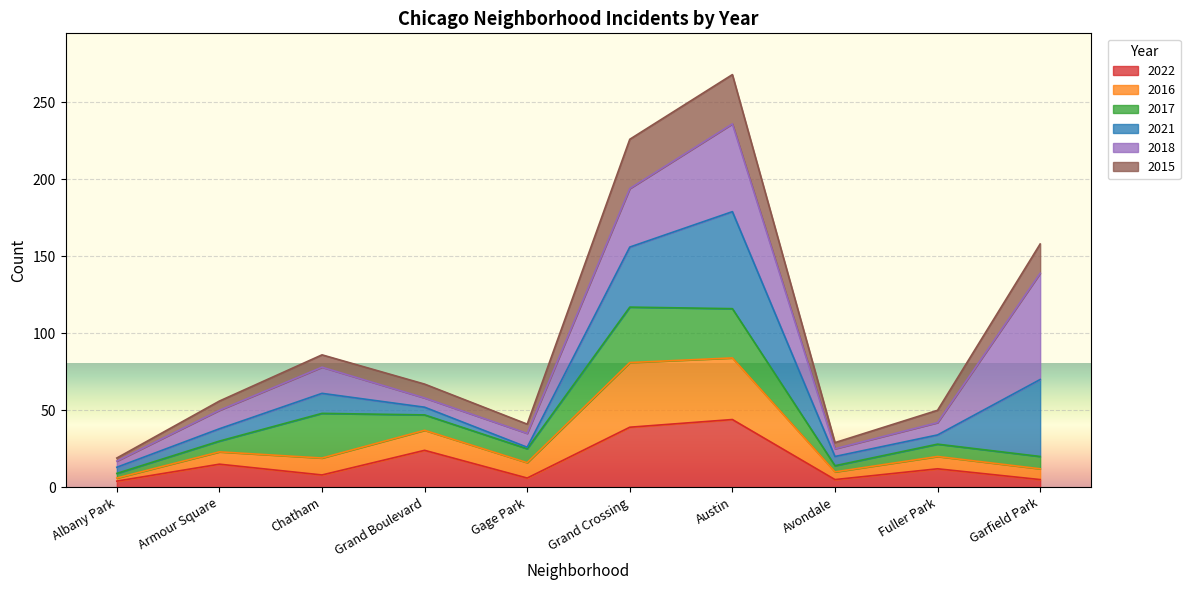

What is the label of the 2nd point from the right?

Fuller Park